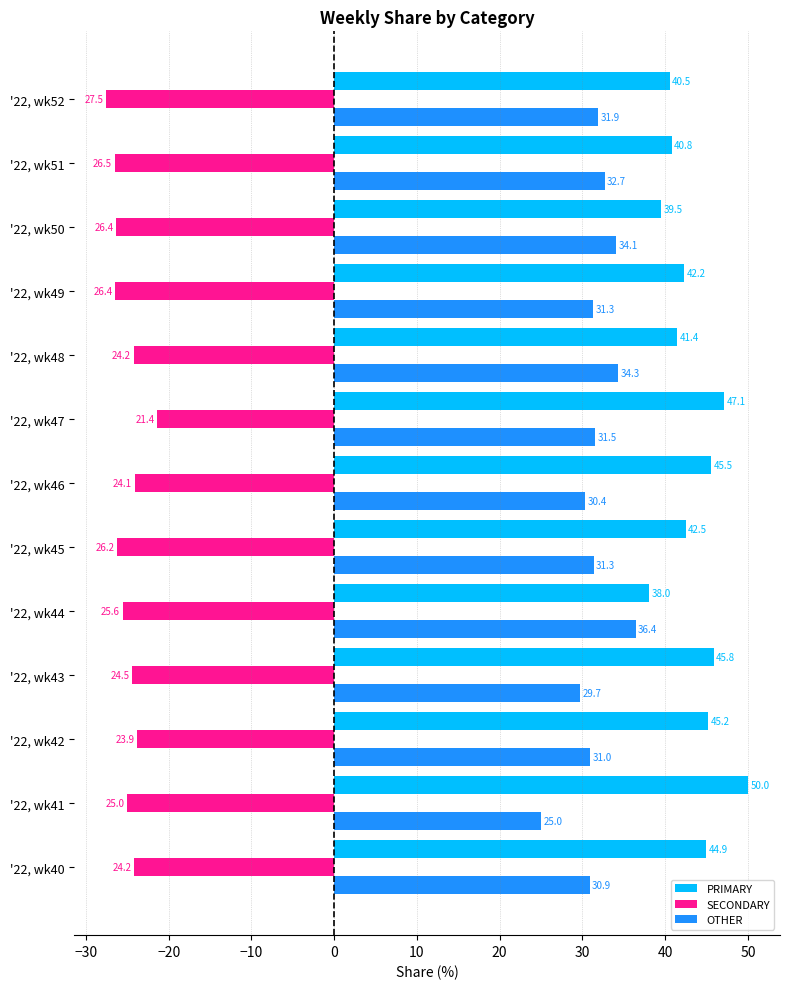

List the series in order of their peak value, highest first.

PRIMARY, OTHER, SECONDARY